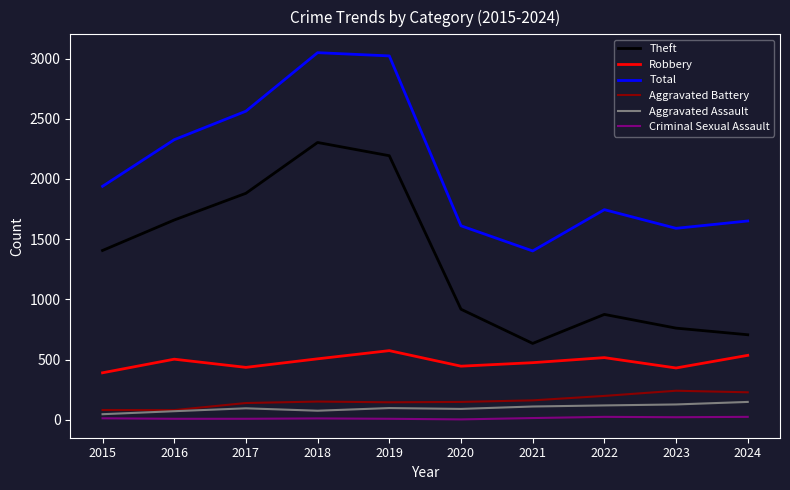

True or false: Theft and Aggravated Battery intersect in this chart.

False